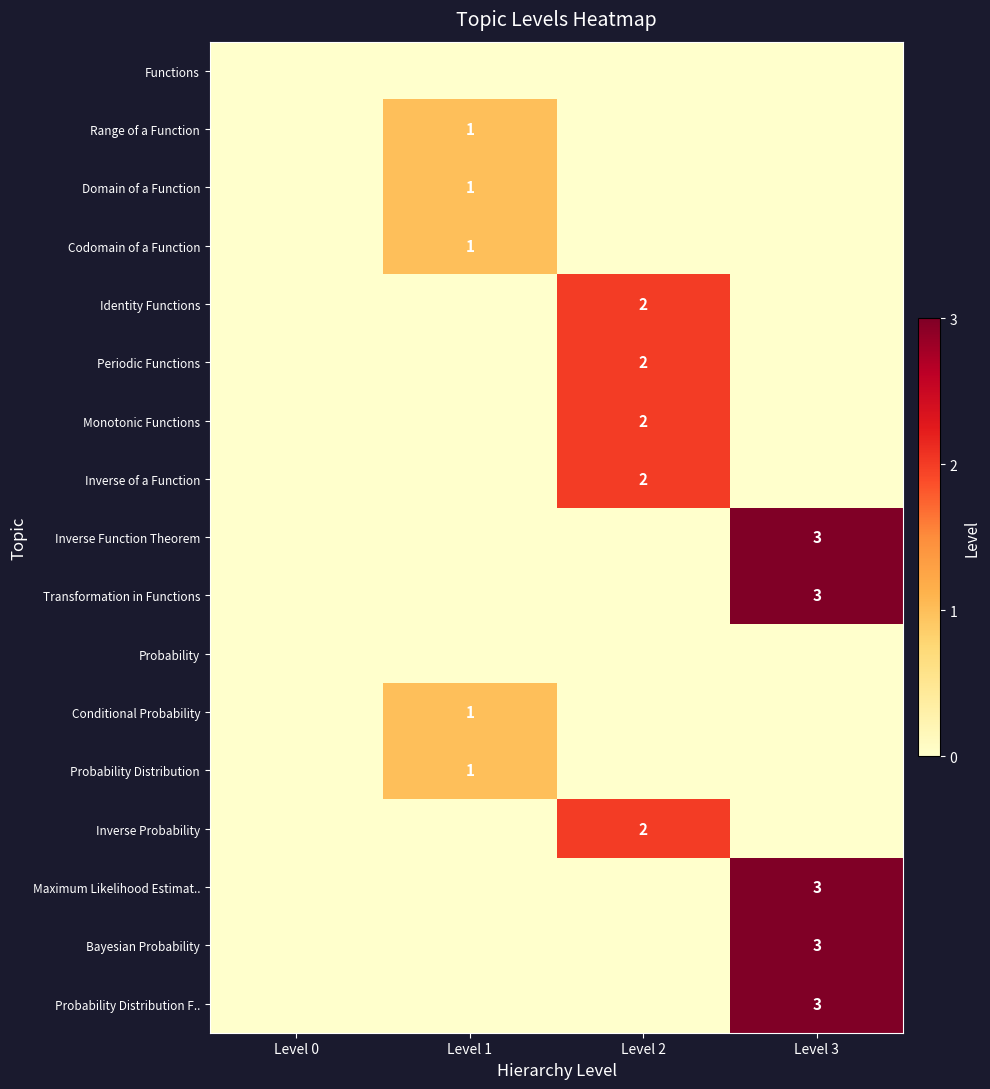

The value of Maximum Likelihood Estimat.. at Level 3 is 1. True or false?

False